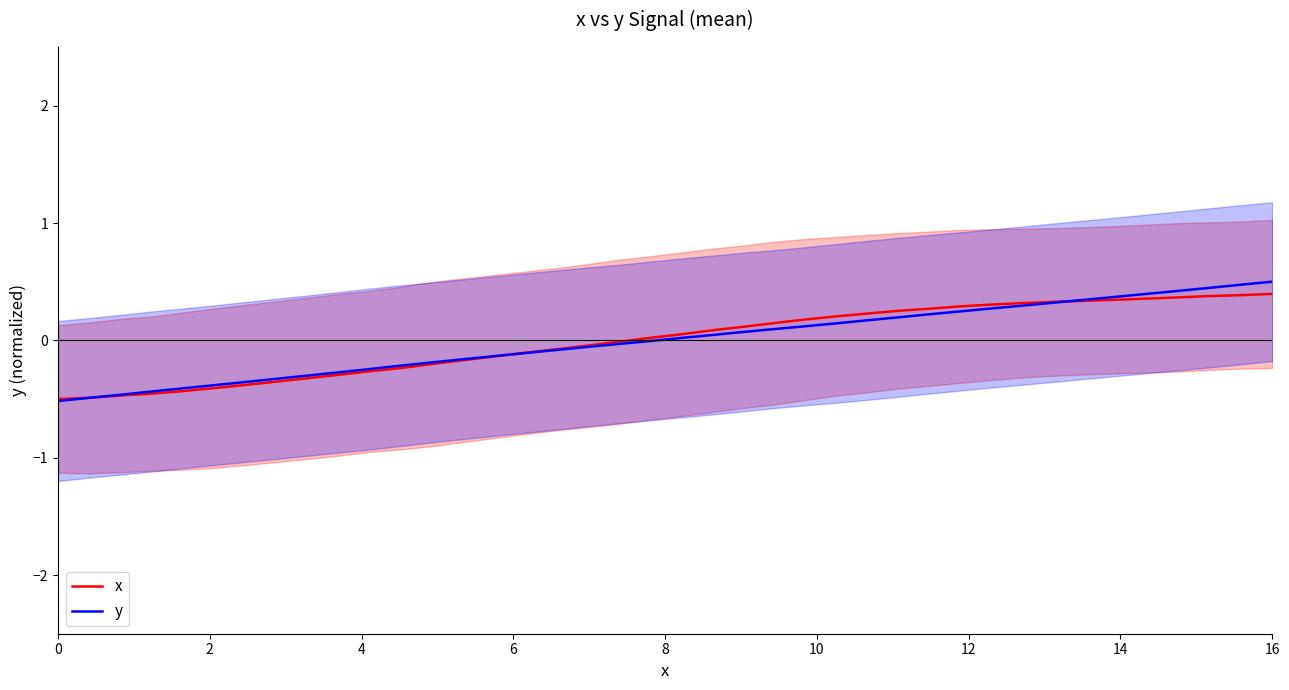

What is the maximum value shown in the chart?

0.5